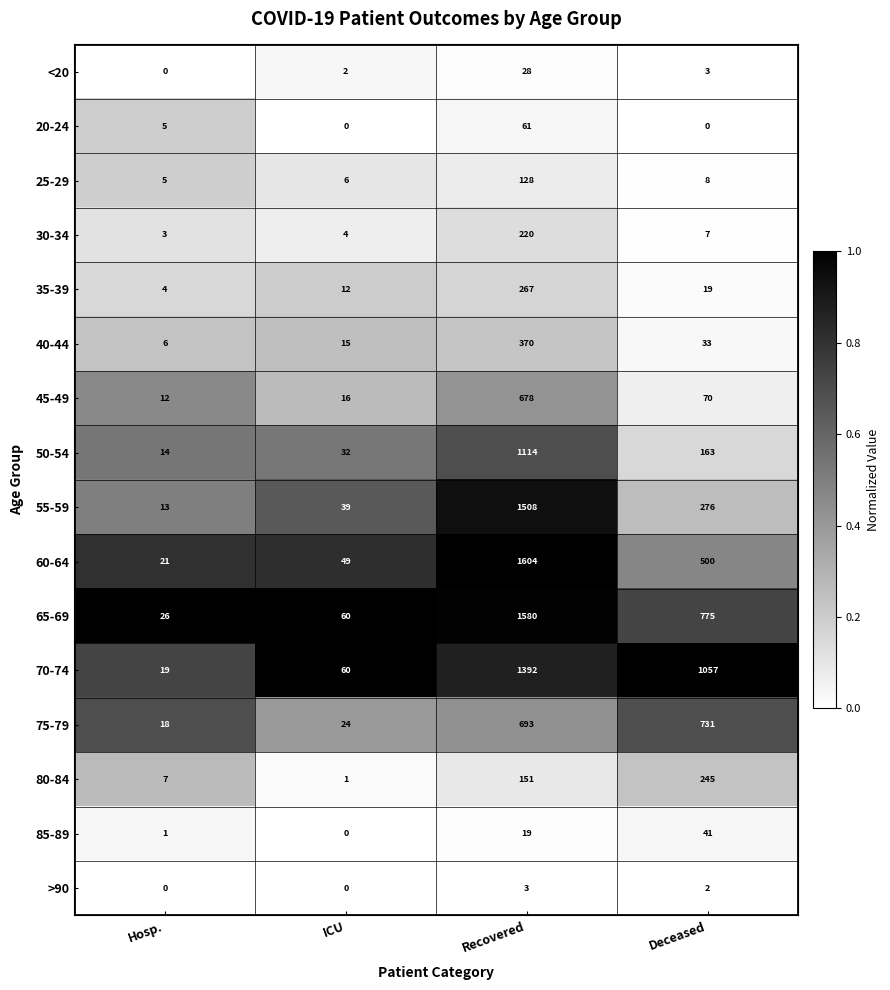

Which series has the largest range (max minus min)?

60-64